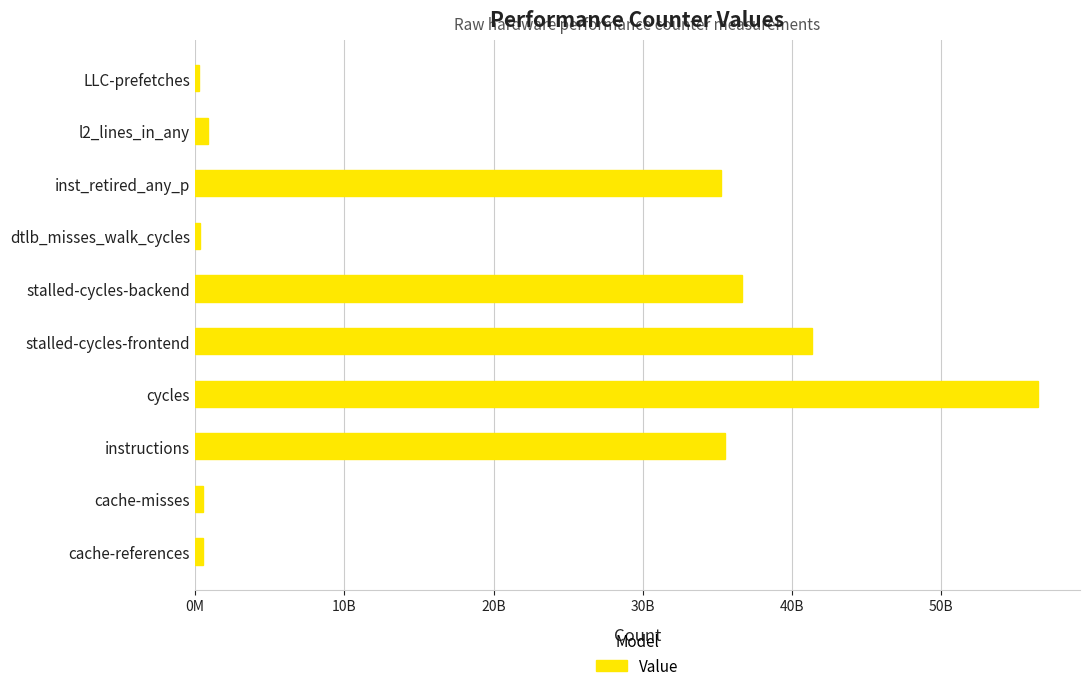

Does the chart contain stacked bars?

No